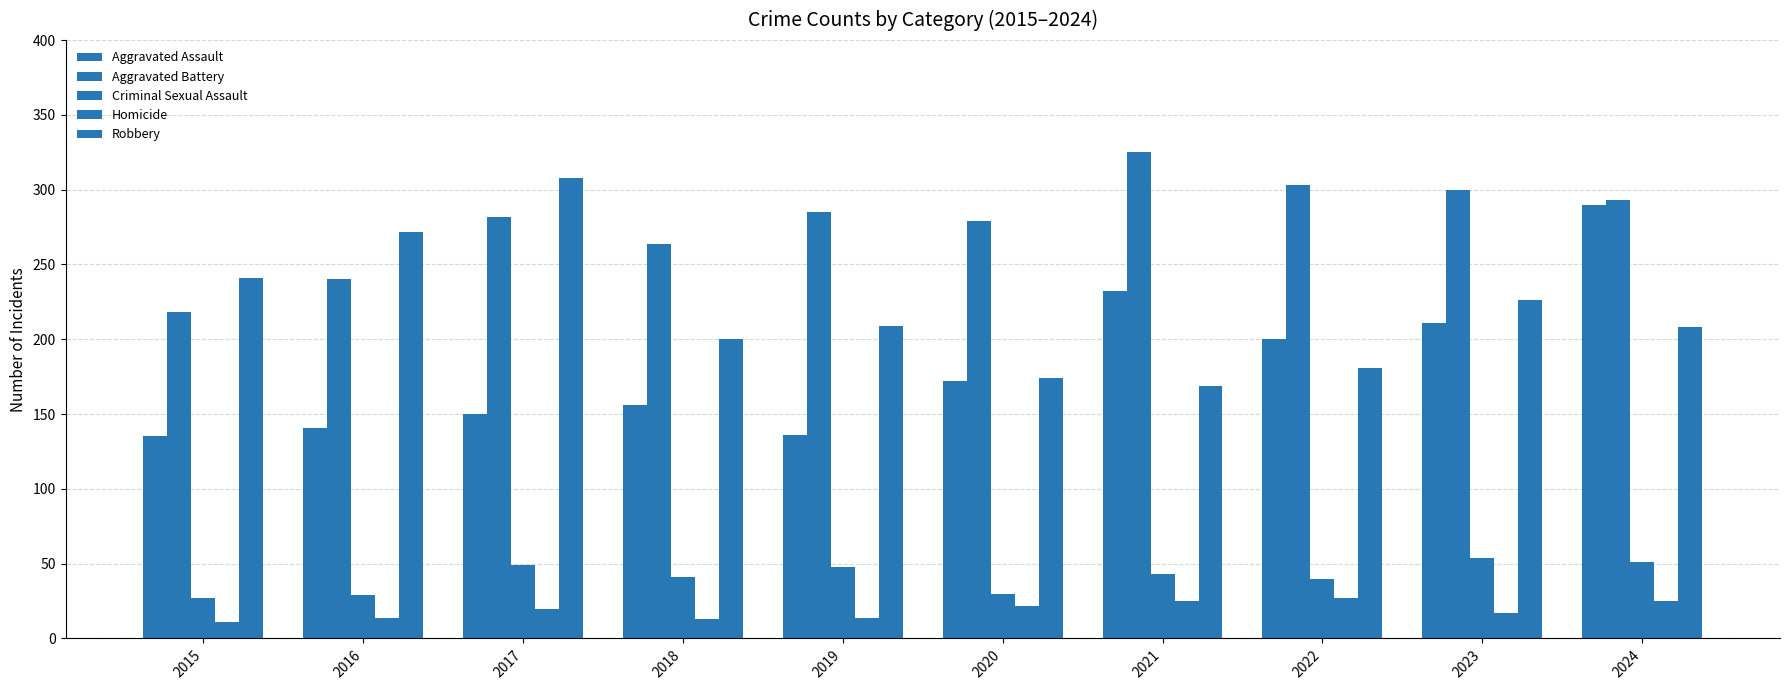

How many groups of bars are there?

10